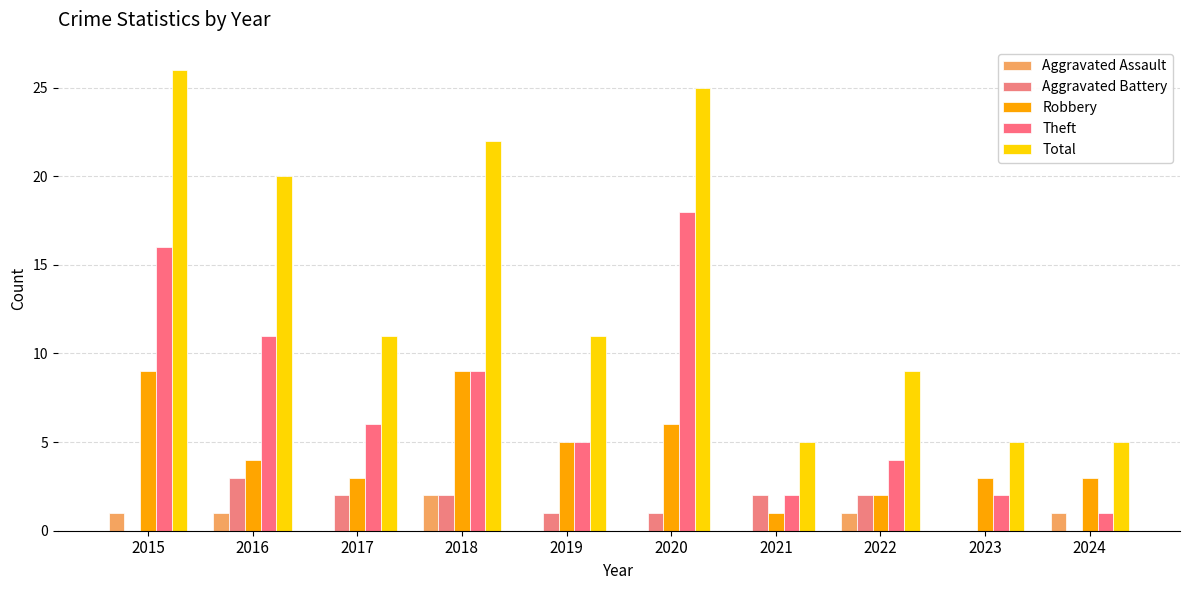

Which series has the widest spread of values?

Total